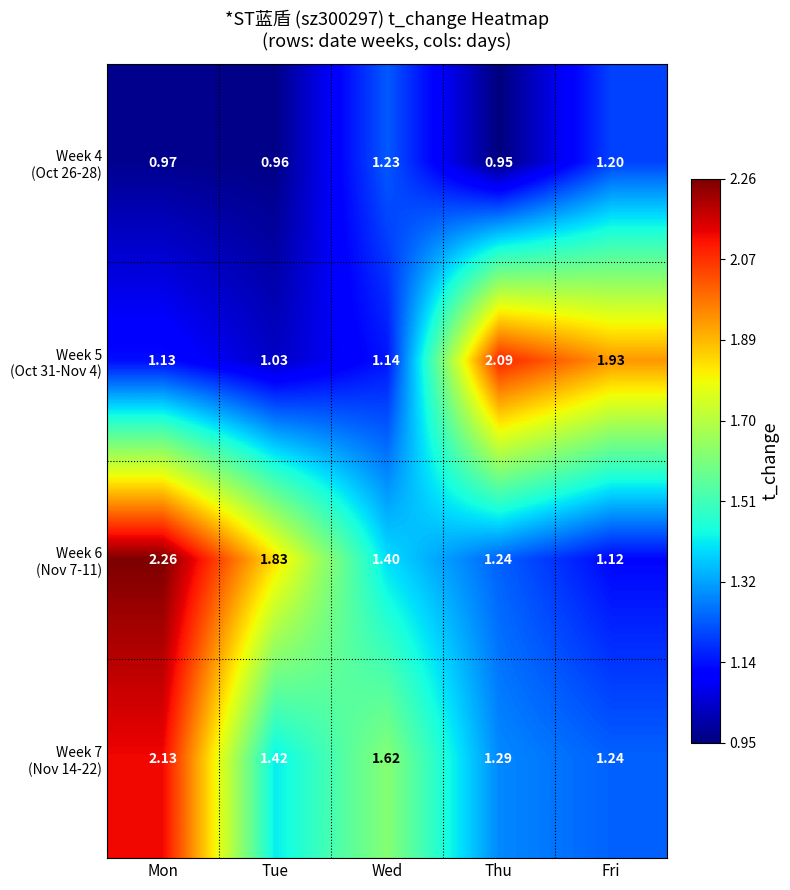

At which category does the chart reach its peak across all series?

Mon